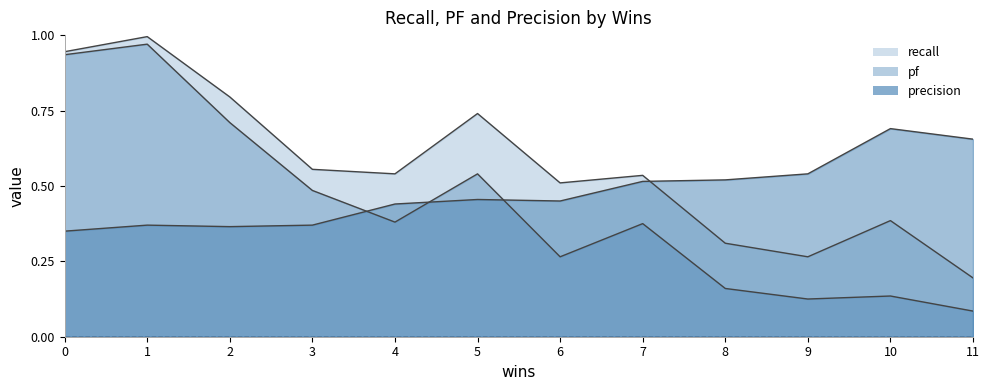

True or false: pf and recall intersect in this chart.

False